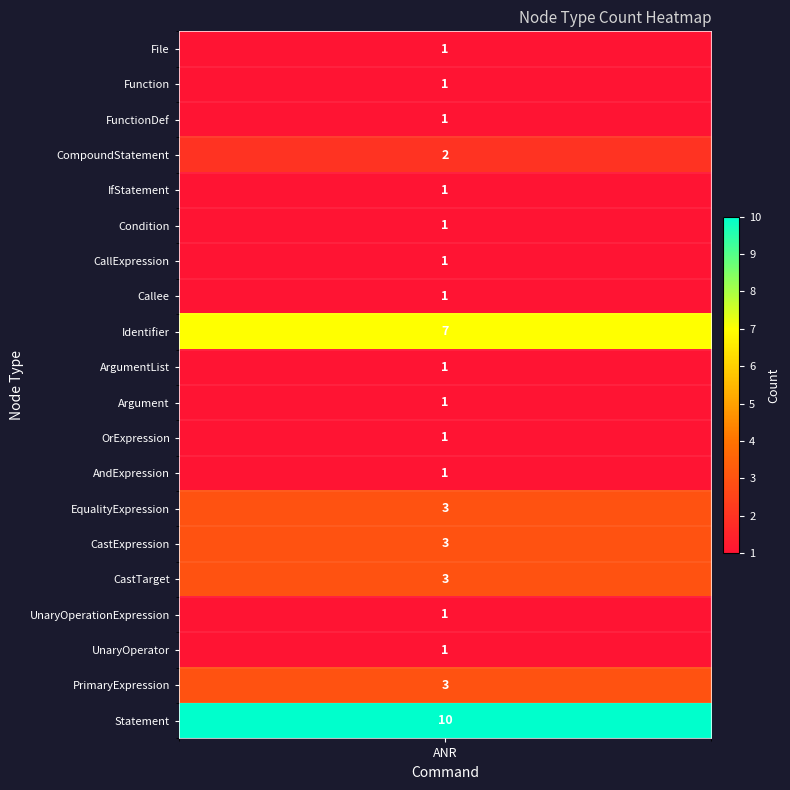

The value at Function is 1. True or false?

False